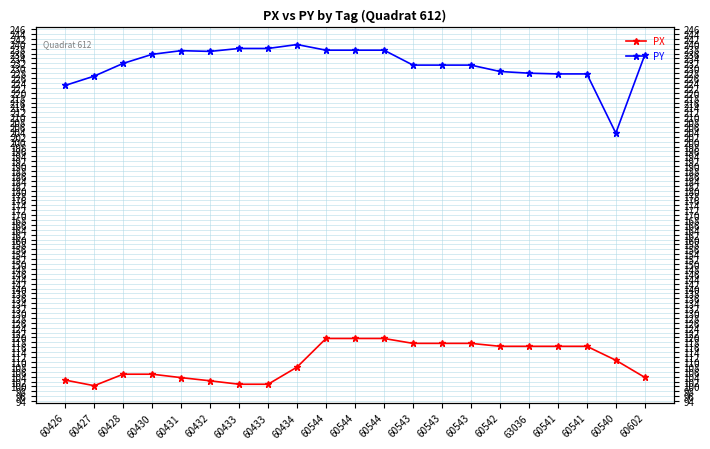

How many values in the PX series exceed 110?

11